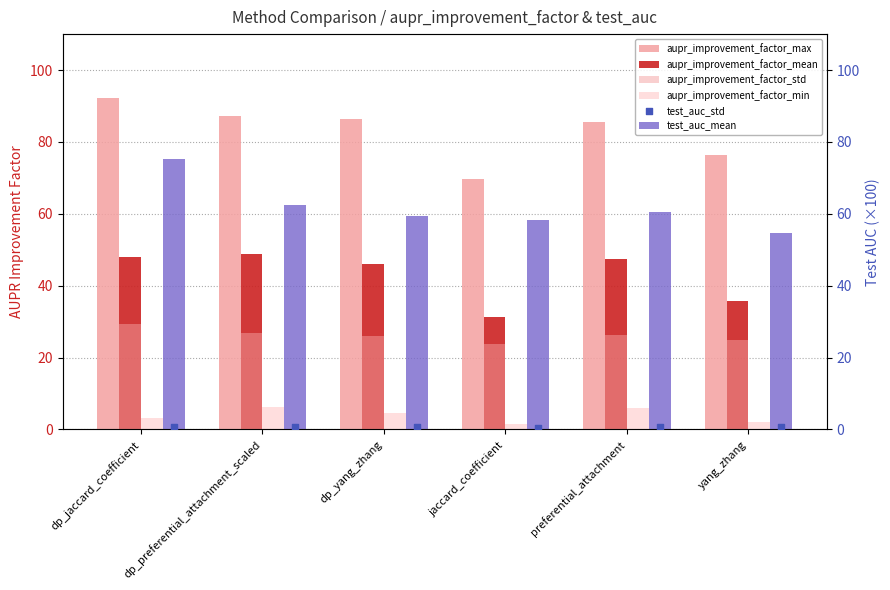

Is the value of aupr_improvement_factor_max at preferential_attachment greater than the value of aupr_improvement_factor_min at yang_zhang?

Yes